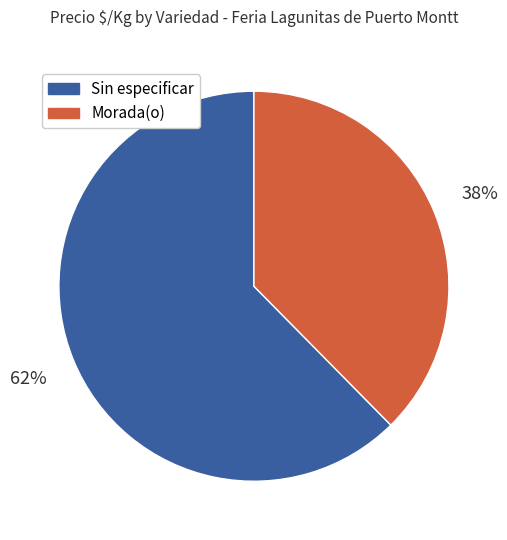

Is Sin especificar the majority of the pie?

Yes